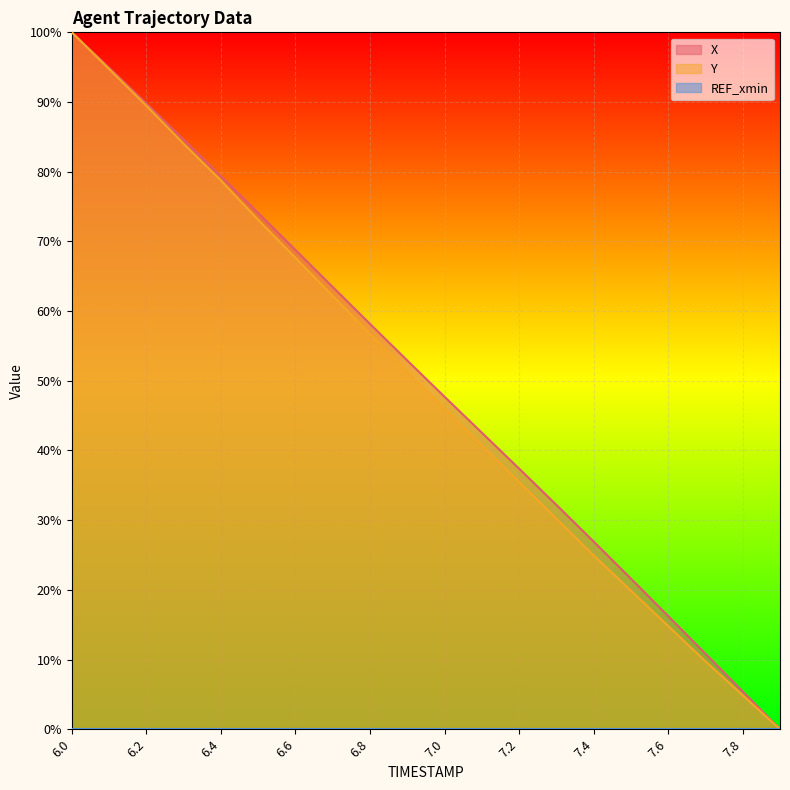

Is it true that X equals 47.7 at 7.0?

True